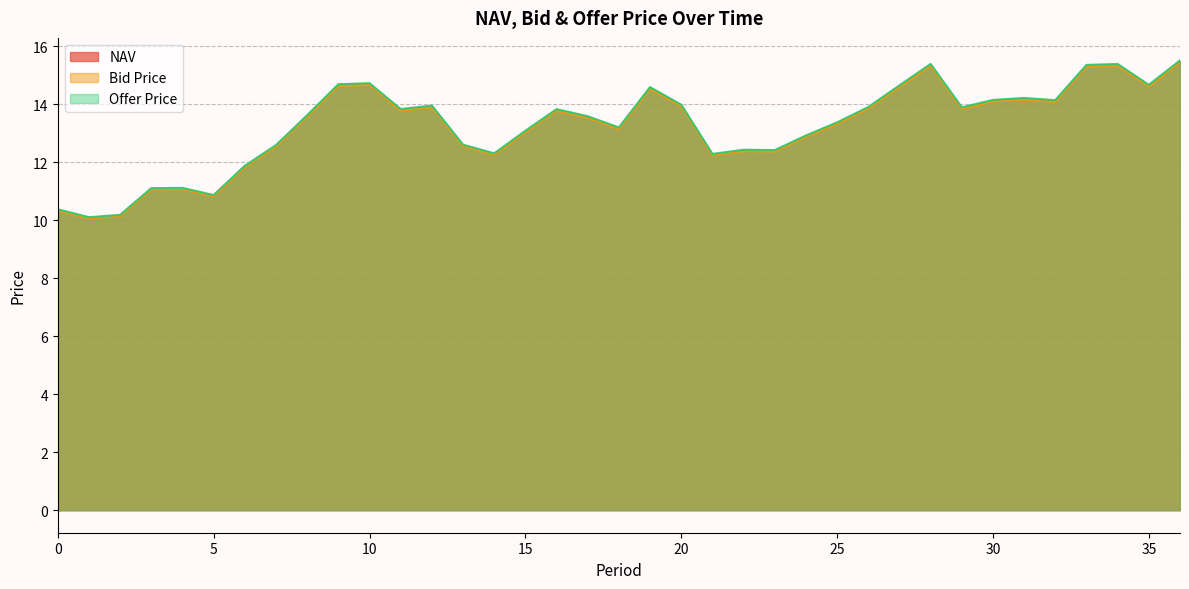

True or false: NAV and Bid Price intersect in this chart.

False